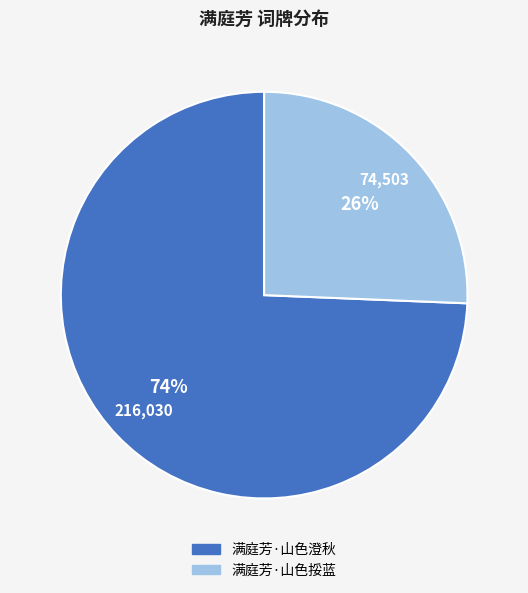

How many slices are in this pie chart?

2